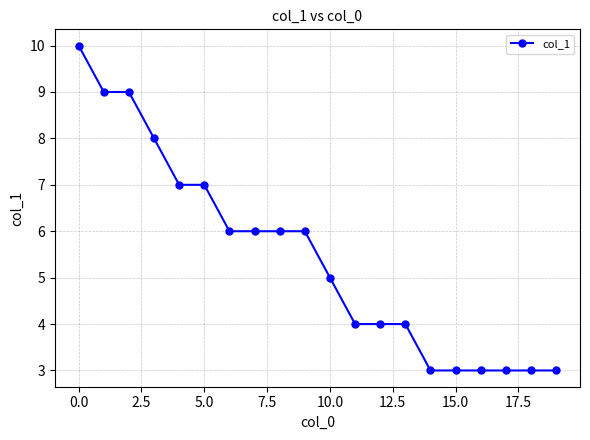

What is the smallest value displayed?

3